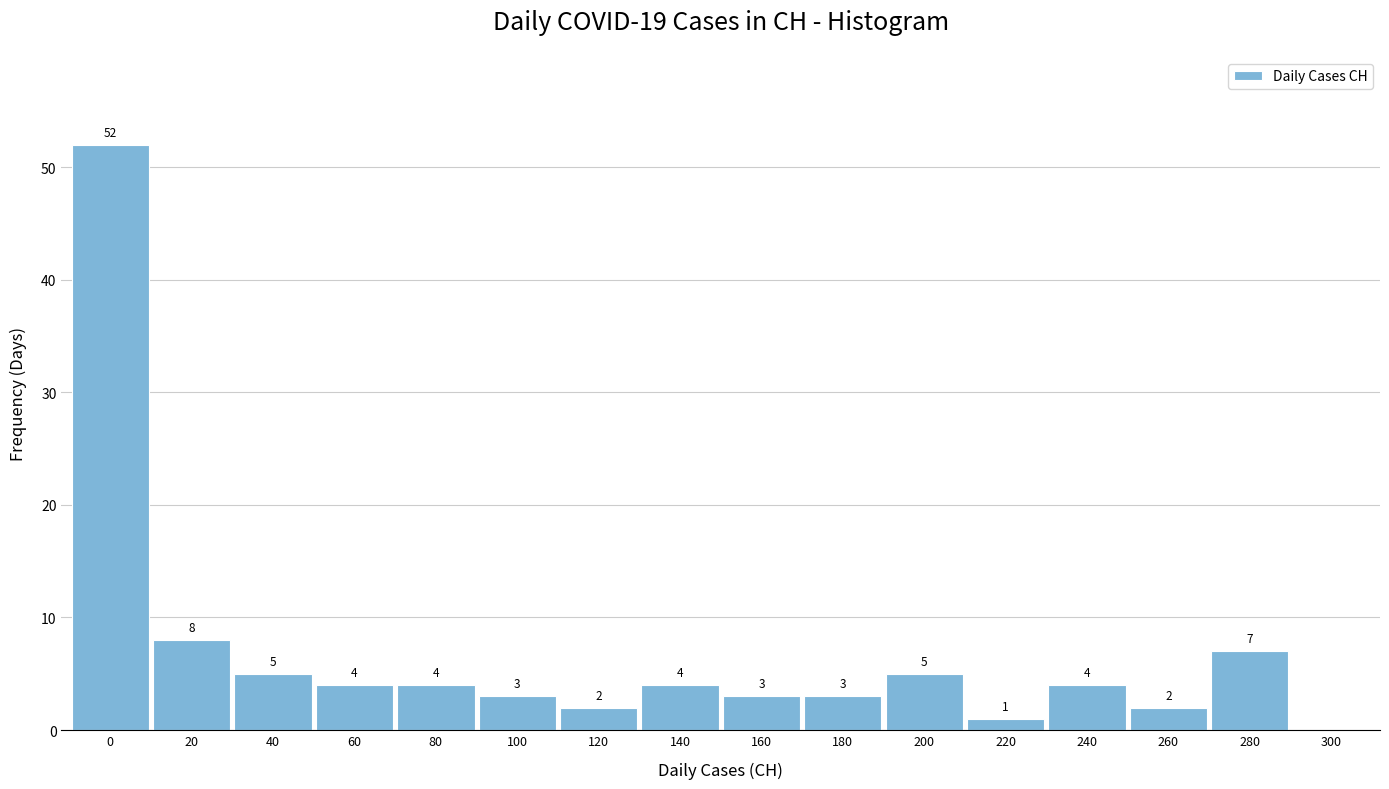

Reading left to right, what are all the values shown in this chart?

0=52	20=8	40=5	60=4	80=4	100=3	120=2	140=4	160=3	180=3	200=5	220=1	240=4	260=2	280=7	300=0